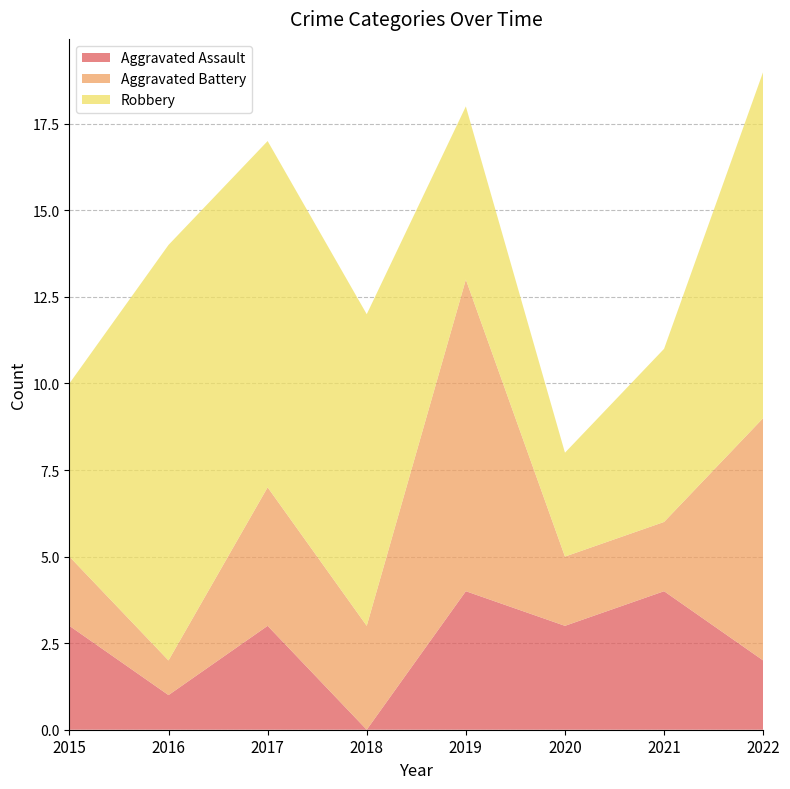

Reading right to left, list all the values displayed in this chart.

Aggravated Assault: 2	4	3	4	0	3	1	3
Aggravated Battery: 7	2	2	9	3	4	1	2
Robbery: 10	5	3	5	9	10	12	5